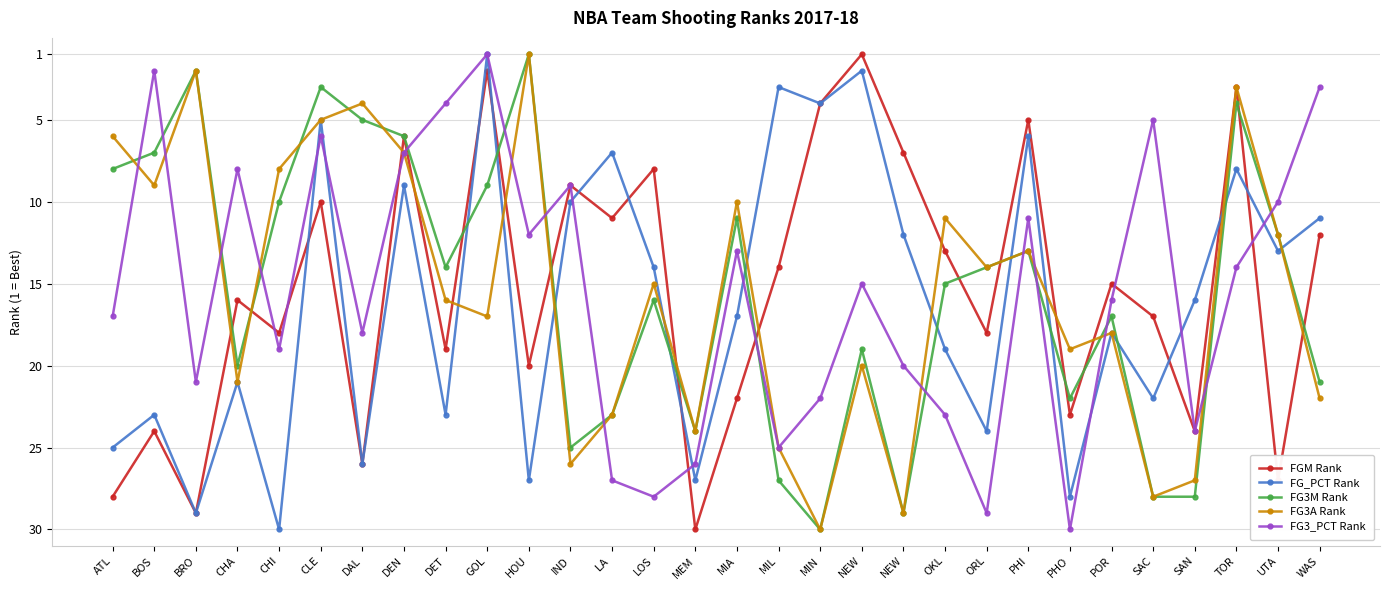

What is the label of the 5th point from the left?

CHI